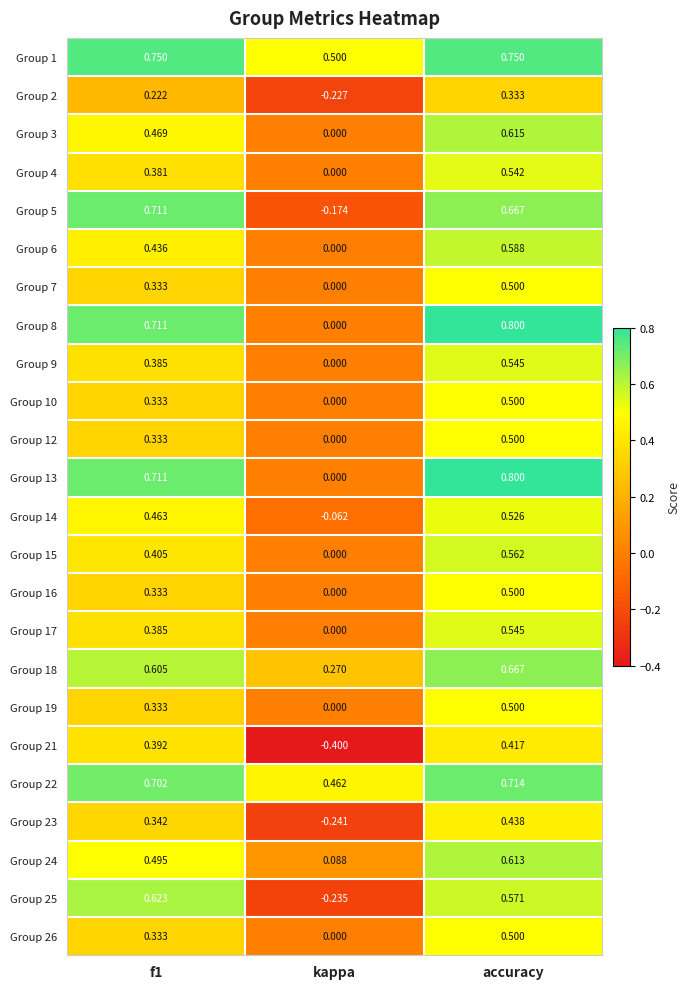

At how many categories does at least one series exceed 0?

3